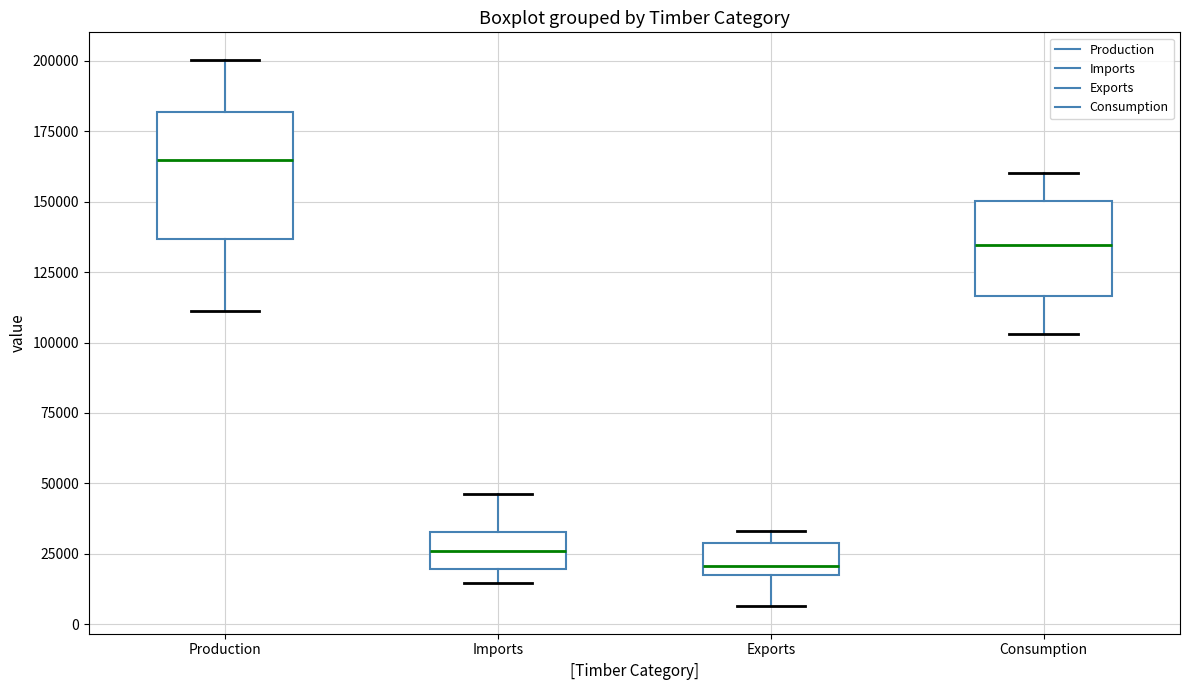

Which box's median line is the highest?

Production